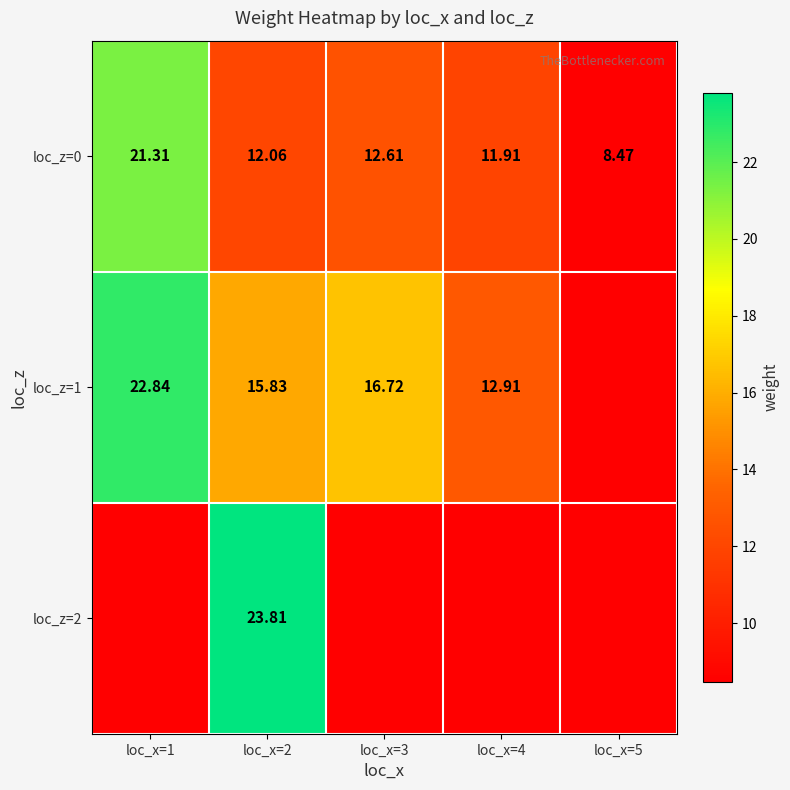

Is the value of loc_z=1 at loc_x=3 greater than the value of loc_z=2 at loc_x=2?

No